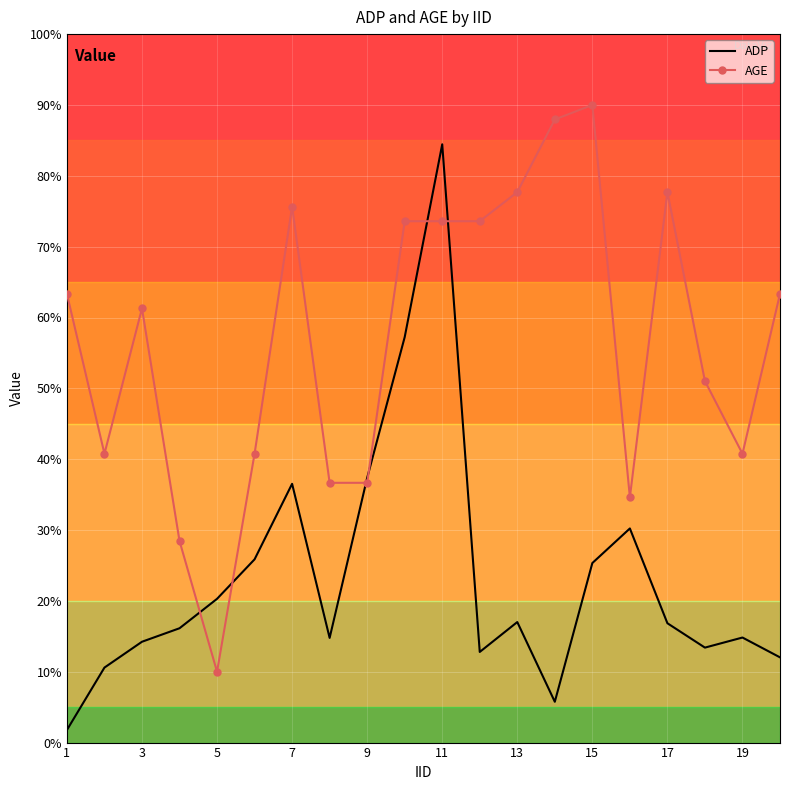

What is the average value of the ADP series?

23.4